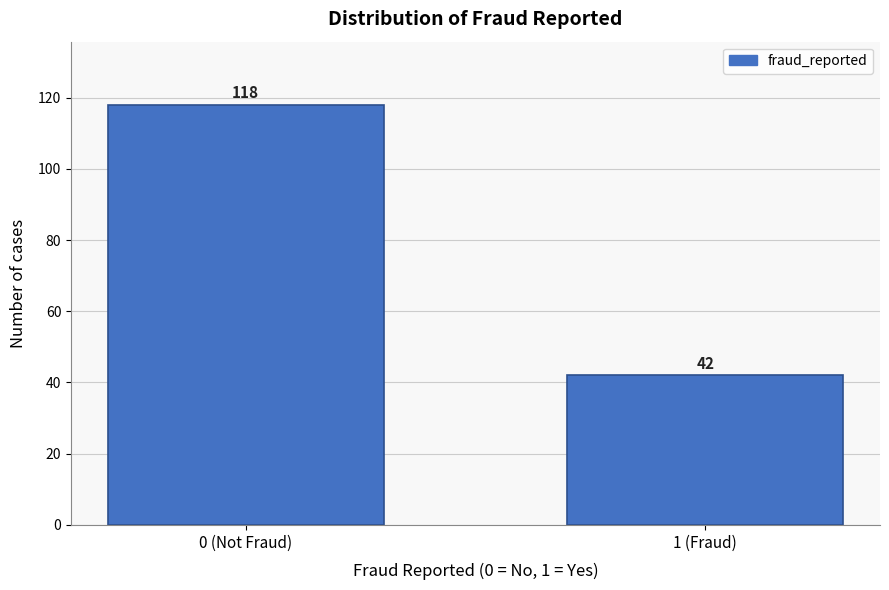

Reading left to right, what are all the values shown in this chart?

118	42